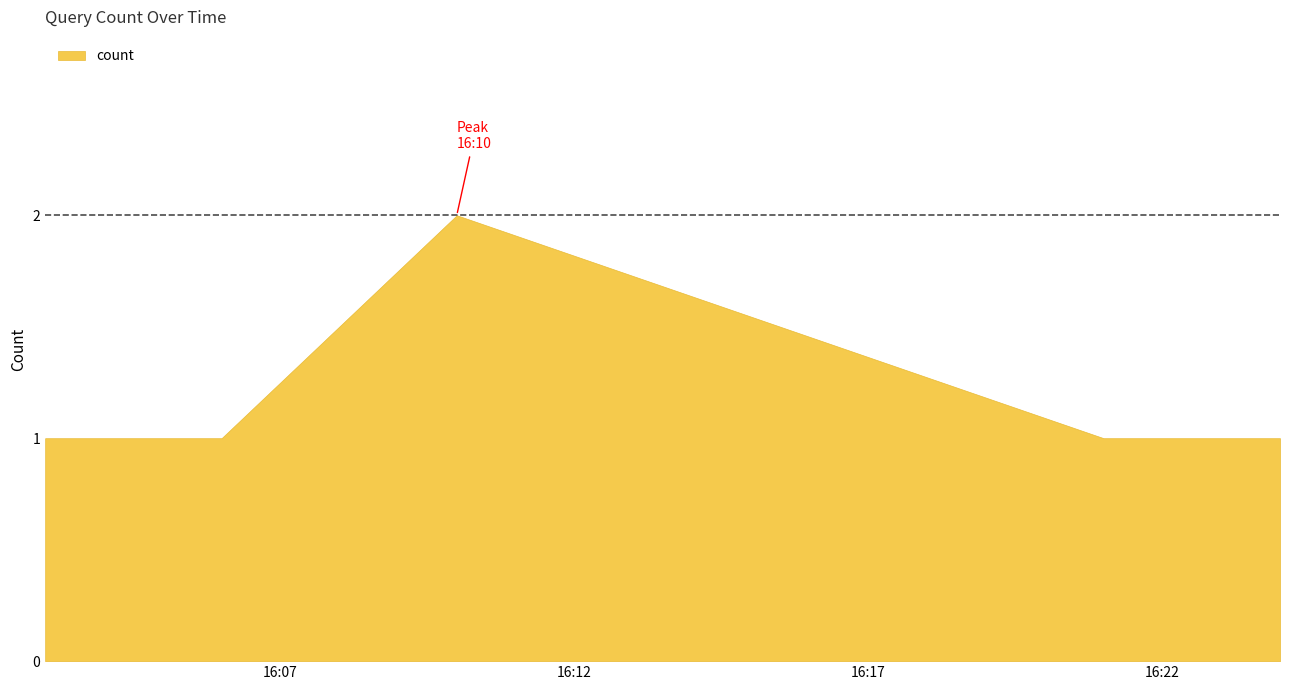

What is the value of the 5th point from the left?

1